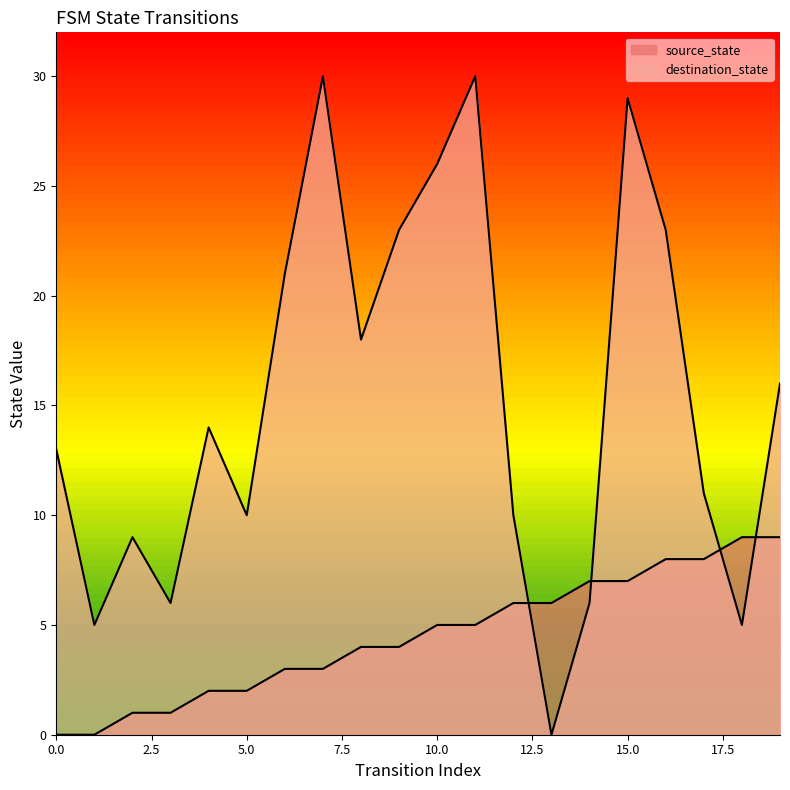

After their last crossing, which series has the higher values: destination_state or source_state?

destination_state